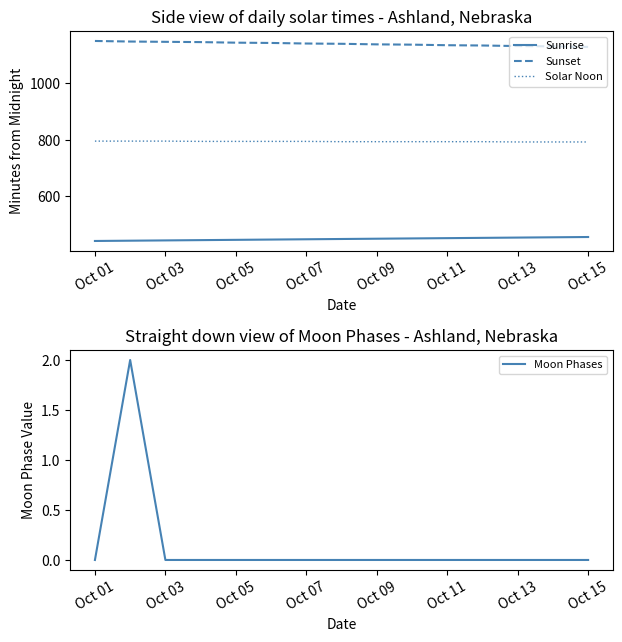

How many distinct data groups are displayed?

4